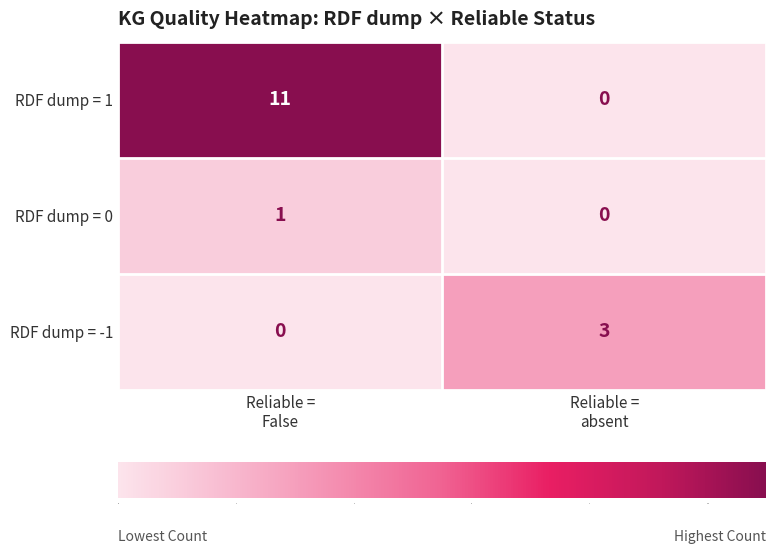

Which series has the largest range (max minus min)?

RDF dump = 1